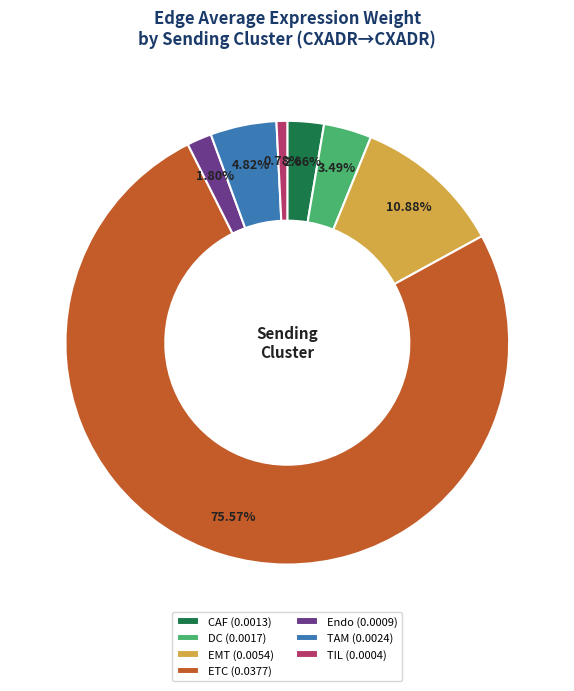

To the nearest percent, what is the difference between the largest and smallest slice percentages?

75%